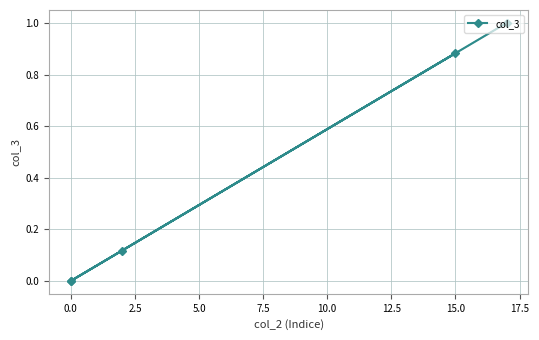

What is the average value?

0.4